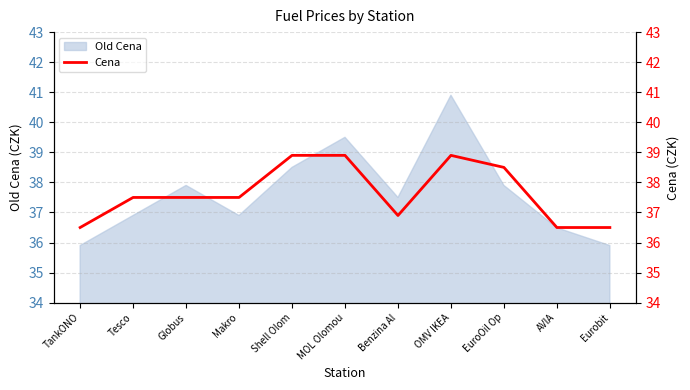

Reading left to right, what are all the values shown in this chart?

36.5	37.5	37.5	37.5	38.9	38.9	36.9	38.9	38.5	36.5	36.5